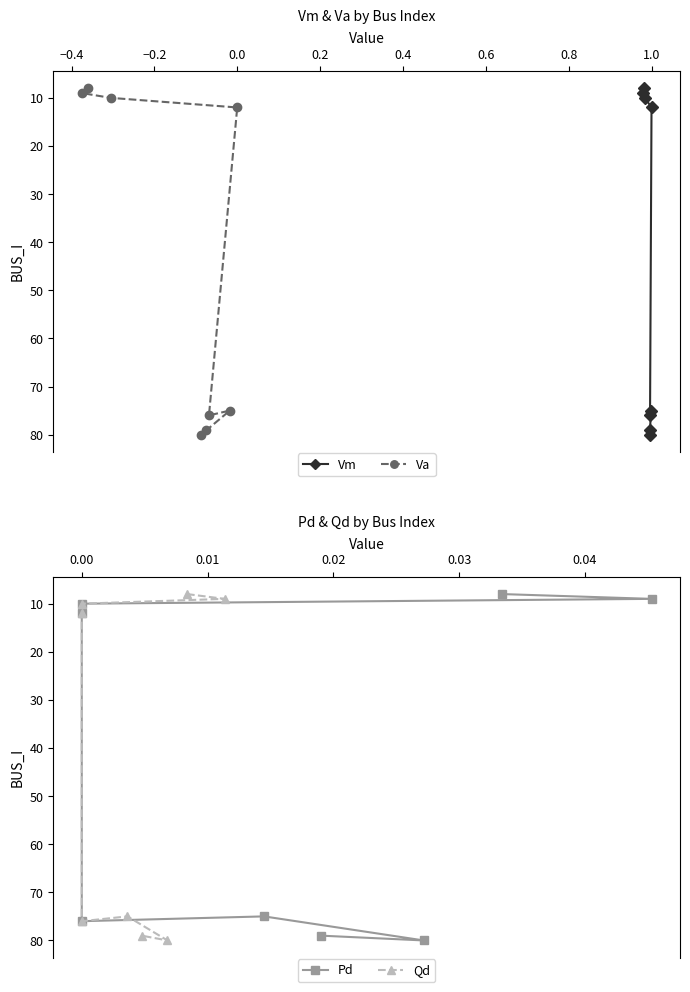

Which series has the largest total across all categories?

Vm